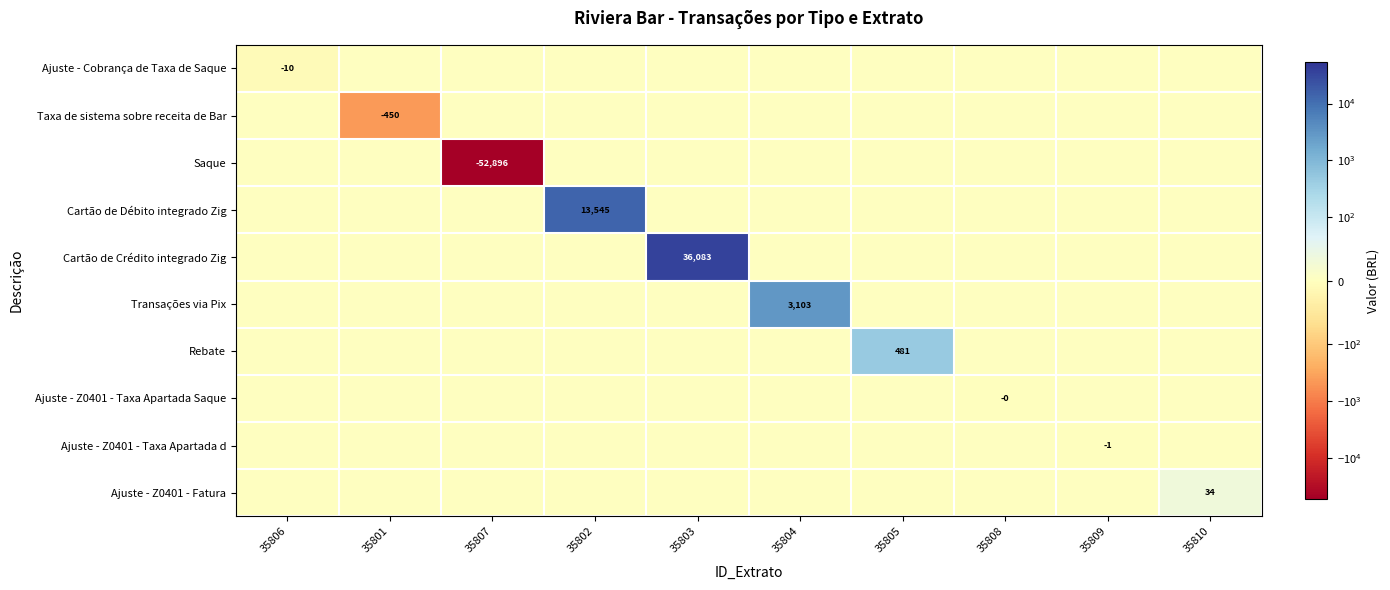

True or false: Ajuste - Cobrança de Taxa de Saque has a value of -10 at 35806.

True